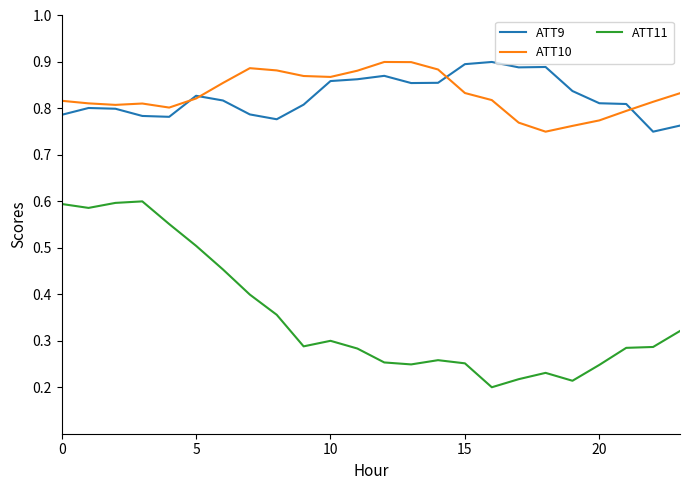

True or false: ATT11 and ATT9 cross at least once.

False